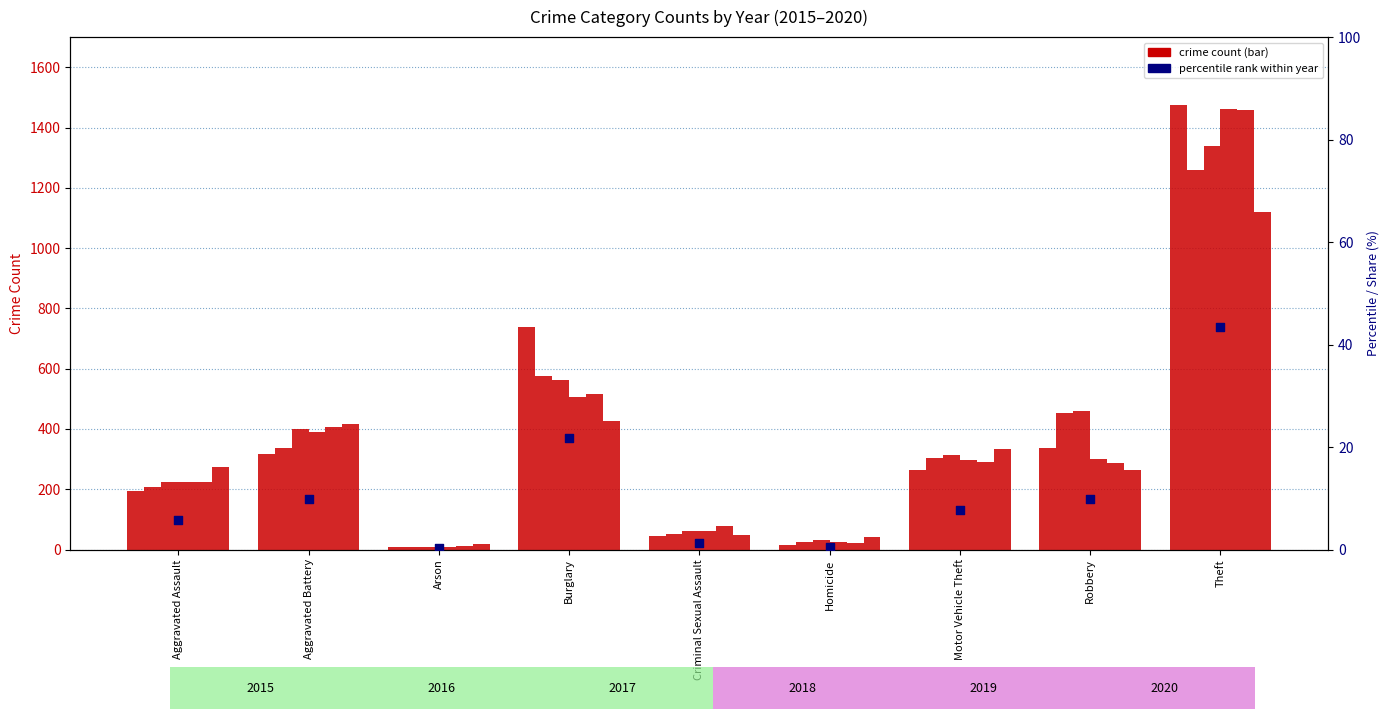

Which has a higher value, Burglary or Theft?

Theft